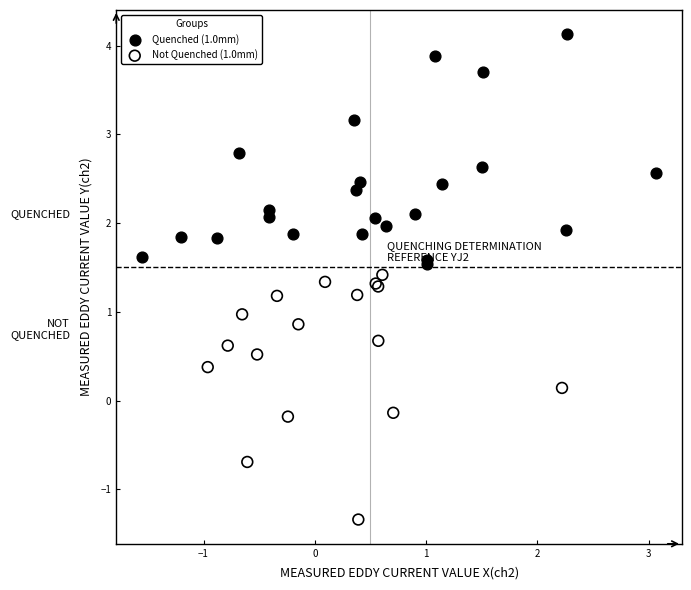

Which series contains the lowest Y value?

Not Quenched (1.0mm)